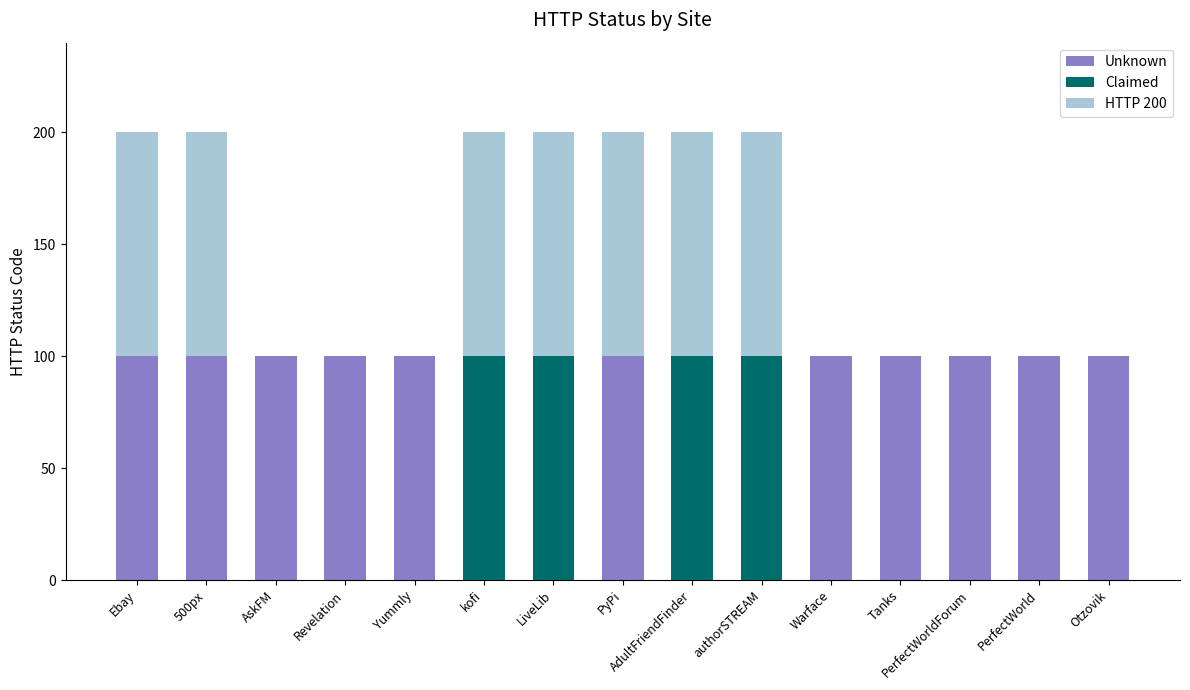

Is it true that Unknown equals 0 at kofi?

True